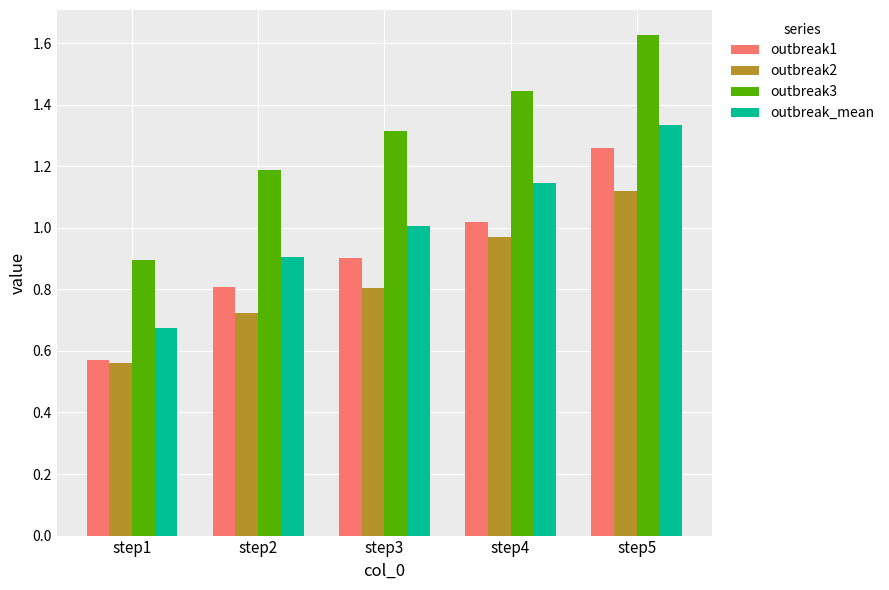

The outbreak_mean series shows 1.6 at step2. True or false?

False